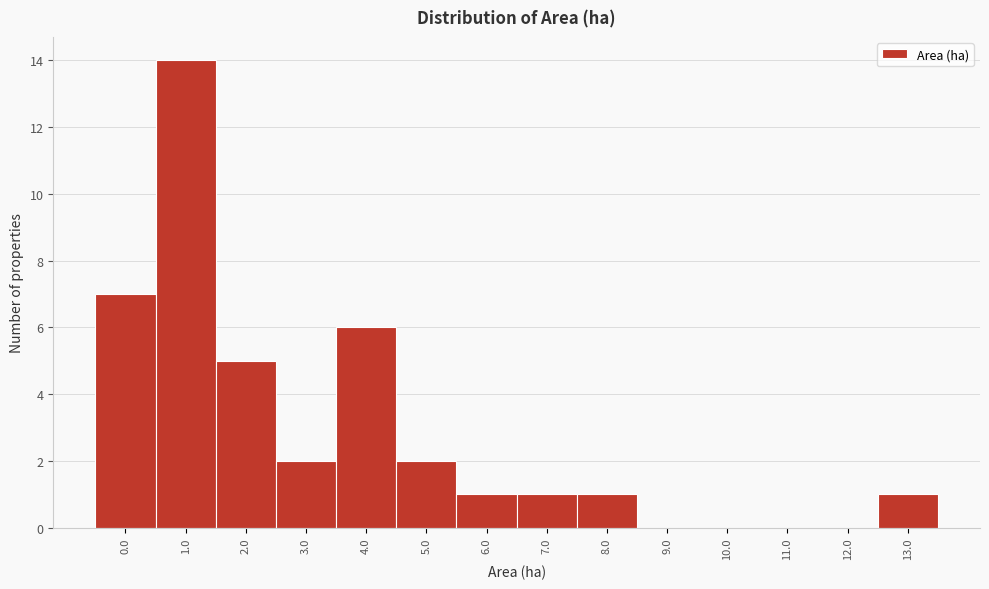

Reading left to right, list all the values displayed in this chart.

0.0=7	1.0=14	2.0=5	3.0=2	4.0=6	5.0=2	6.0=1	7.0=1	8.0=1	9.0=0	10.0=0	11.0=0	12.0=0	13.0=1